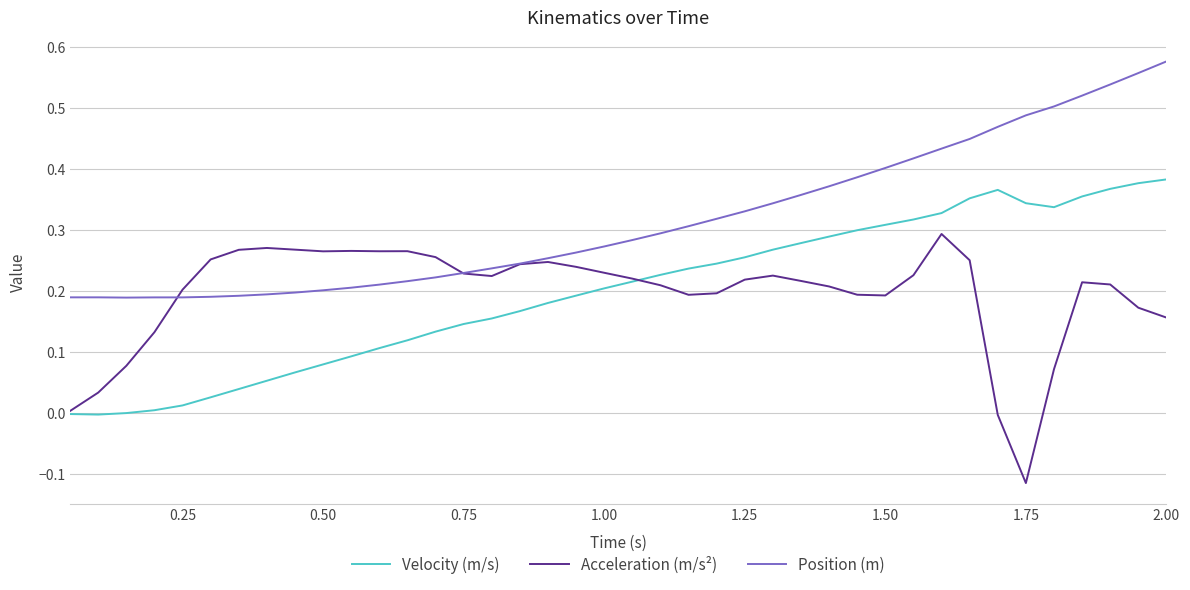

List the series in order of their peak value, highest first.

Position (m), Velocity (m/s), Acceleration (m/s²)